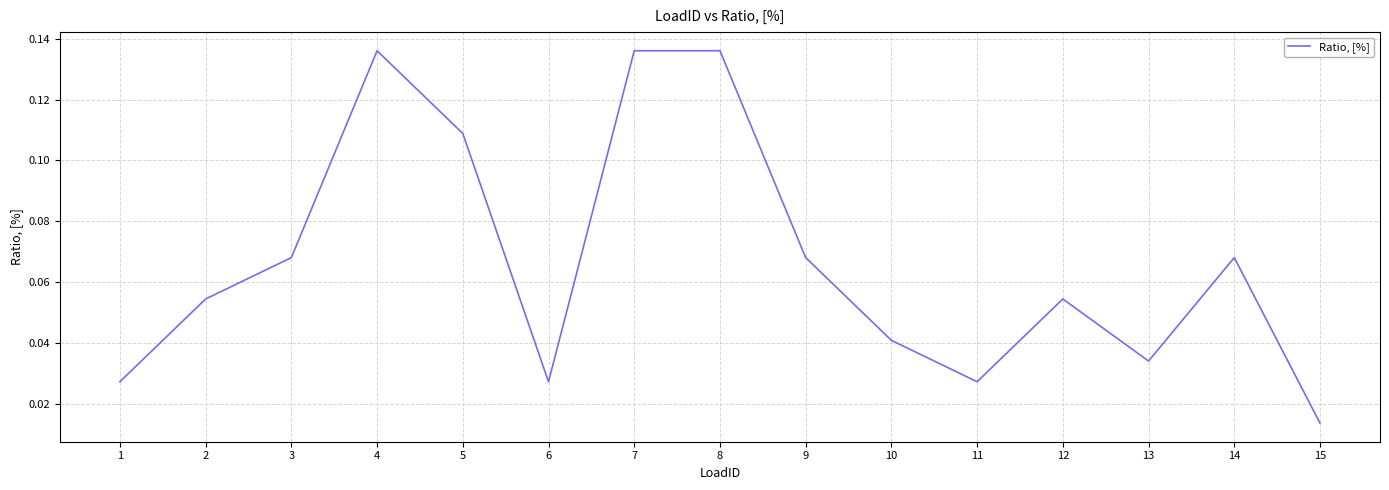

How many categories are shown in the chart?

15